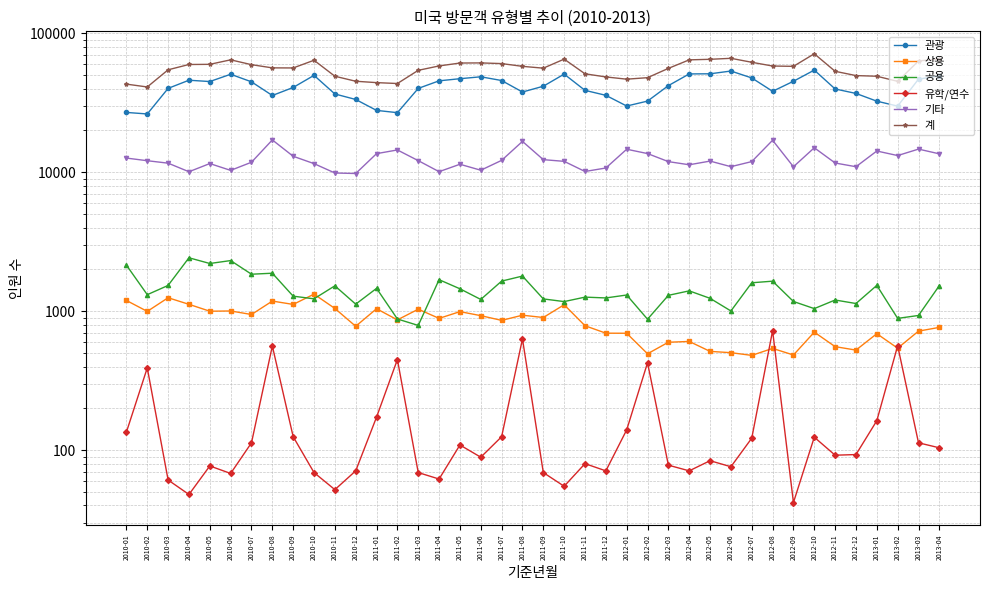

What is the total value across all series at 2011-07?

121044